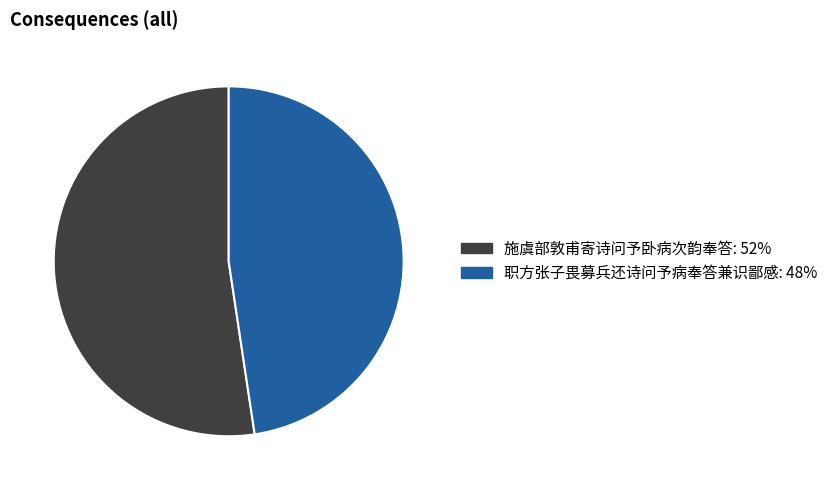

Does any single category account for the majority?

Yes